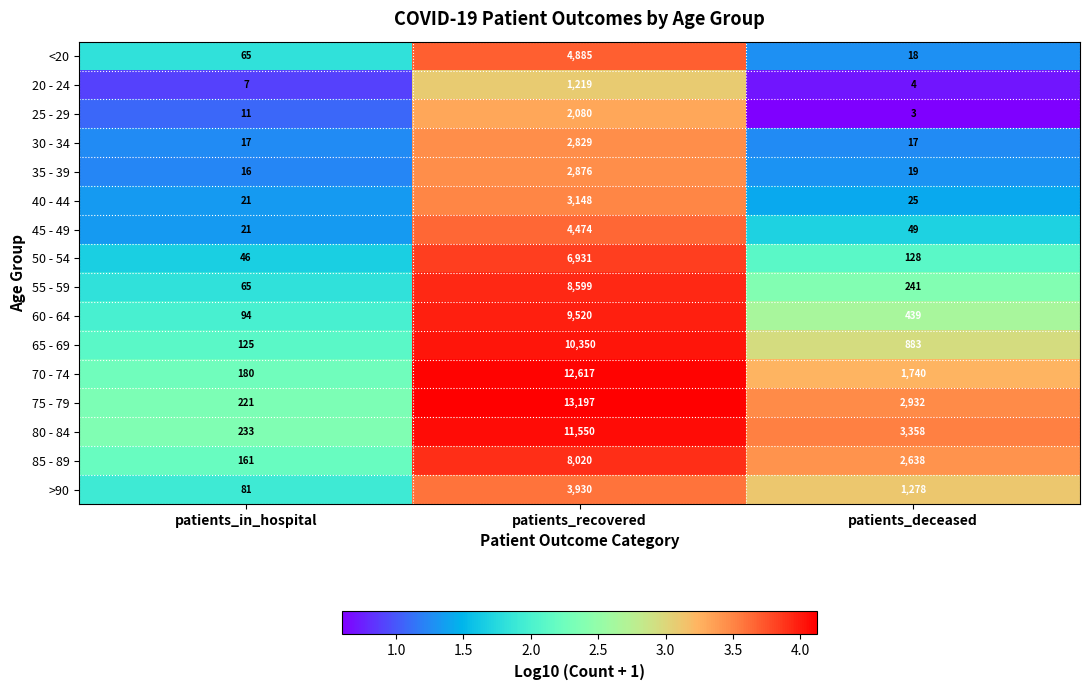

What is the difference between the highest and lowest values at patients_in_hospital?

226